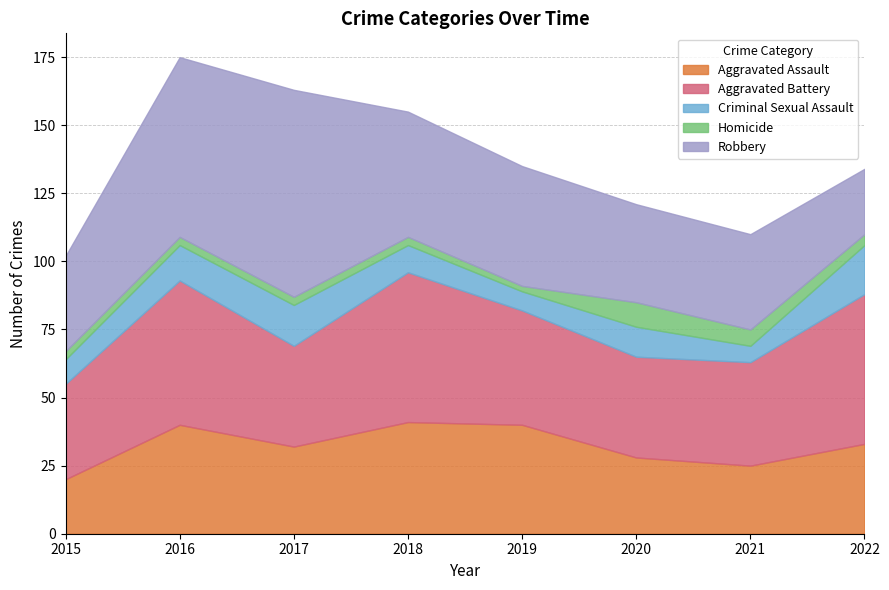

What is the value of the Aggravated Assault point at the 7th from the left?

25